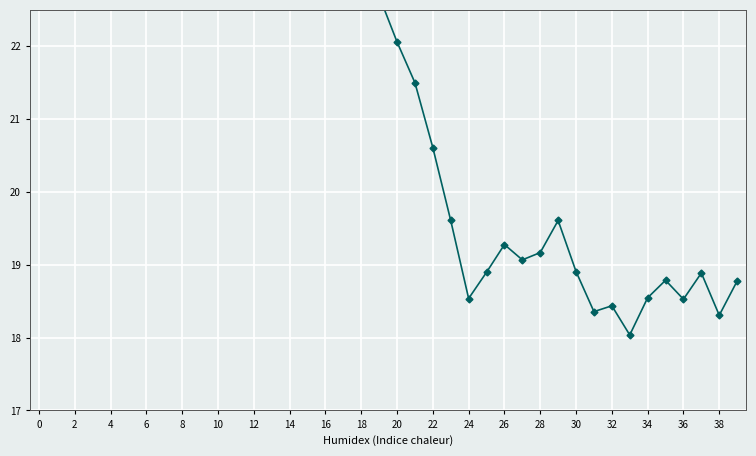

Reading left to right, transcribe all the data shown in this chart.

28.5	27.5	27.0	28.5	27.2	26.2	27.9	26.6	25.6	25.7	25.7	25.7	25.7	26.0	24.8	24.2	23.1	23.0	23.2	22.7	22.1	21.5	20.6	19.6	18.5	18.9	19.3	19.1	19.2	19.6	18.9	18.4	18.4	18.0	18.5	18.8	18.5	18.9	18.3	18.8